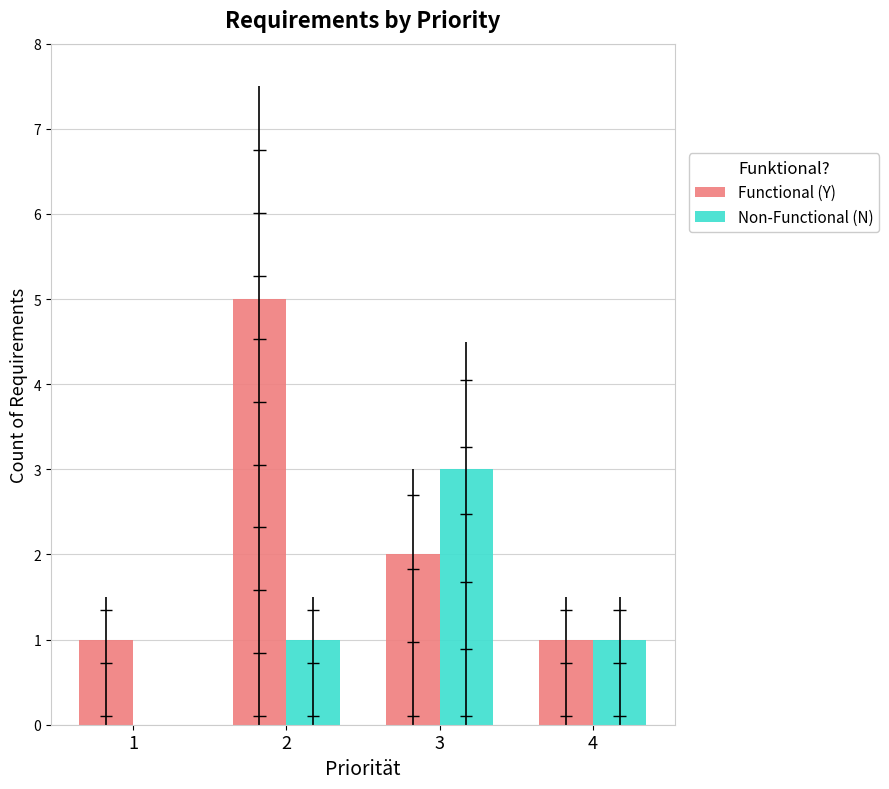

What are all the series names shown in the legend?

Functional (Y), Non-Functional (N)